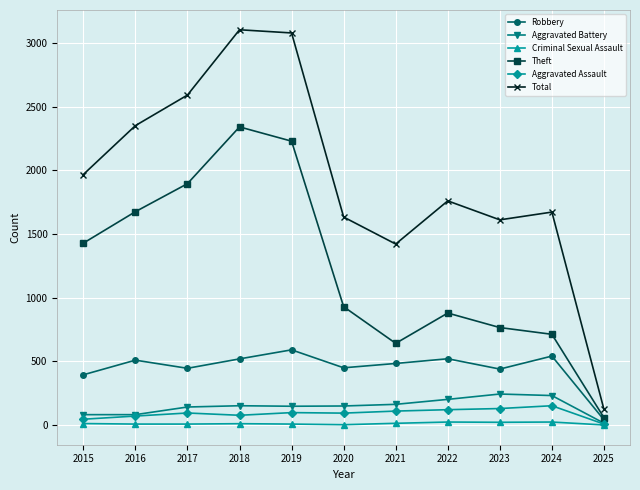

Between 2018 and 2022, which series saw the biggest shift?

Theft